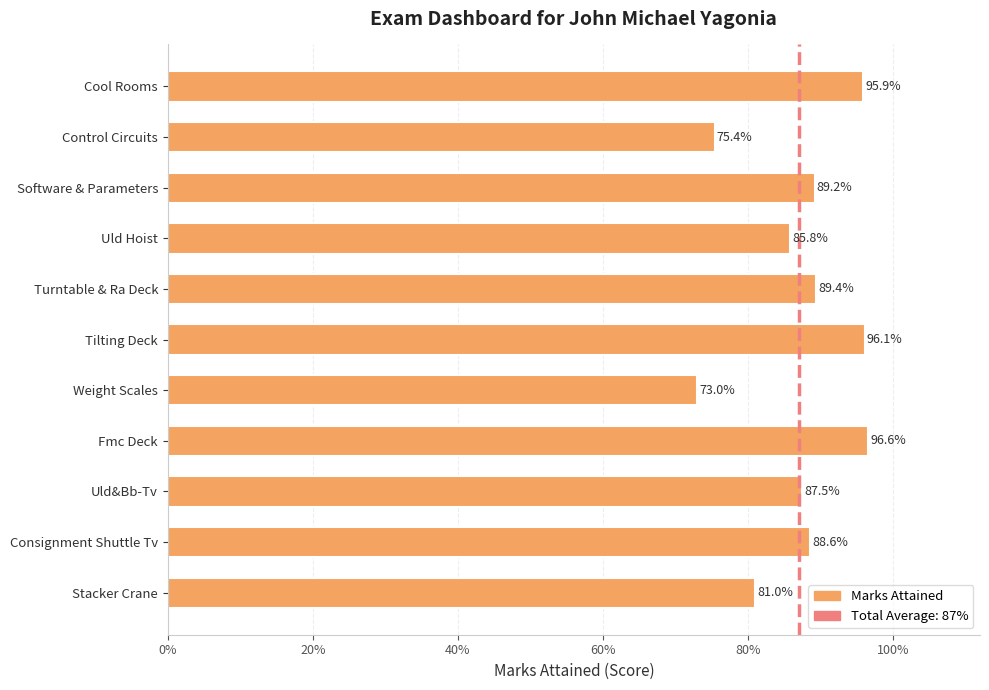

Are the bars horizontal?

Yes